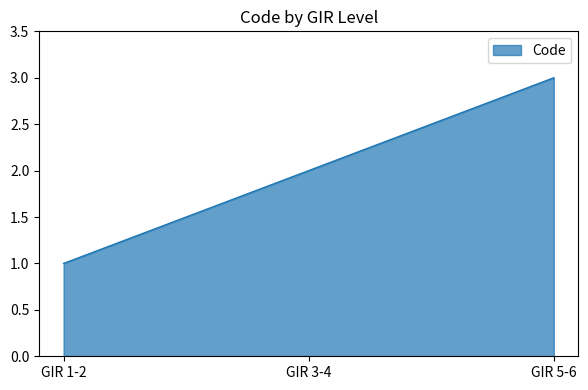

Rank the categories by value from highest to lowest.

GIR 5-6, GIR 3-4, GIR 1-2